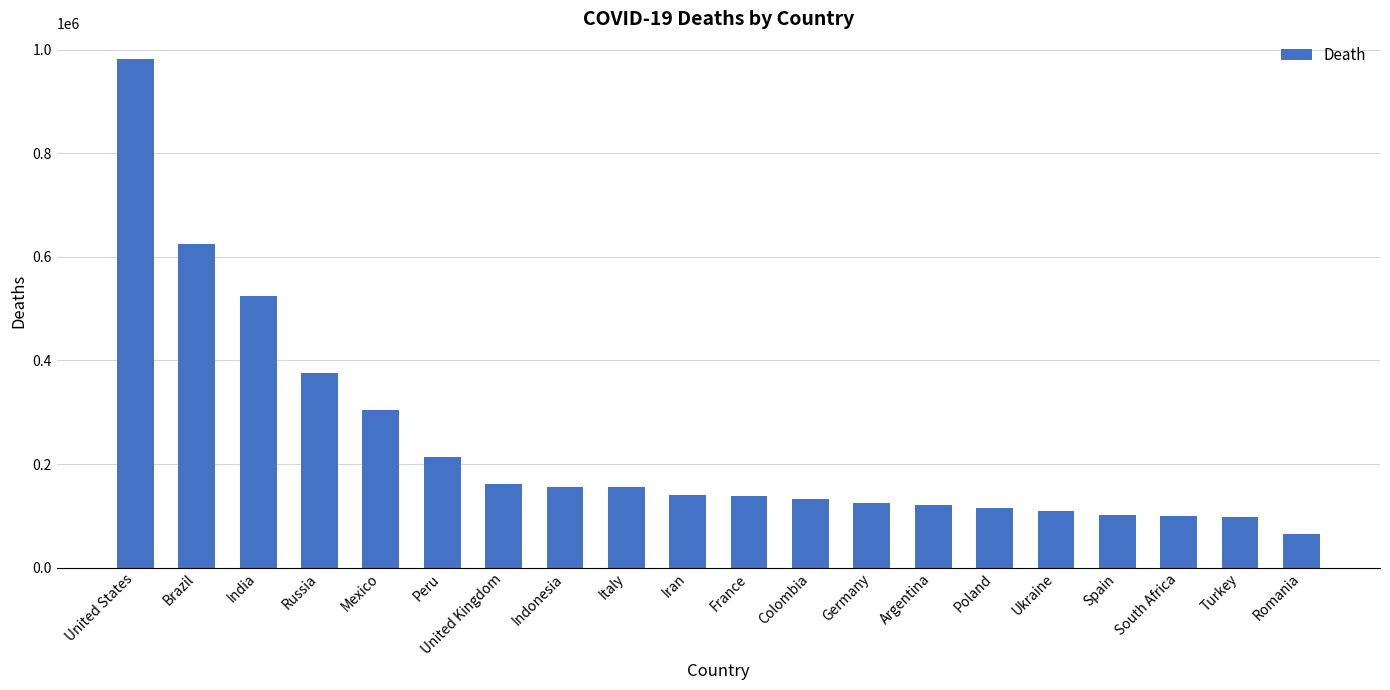

Is it true that the value at Peru is 212906?

True